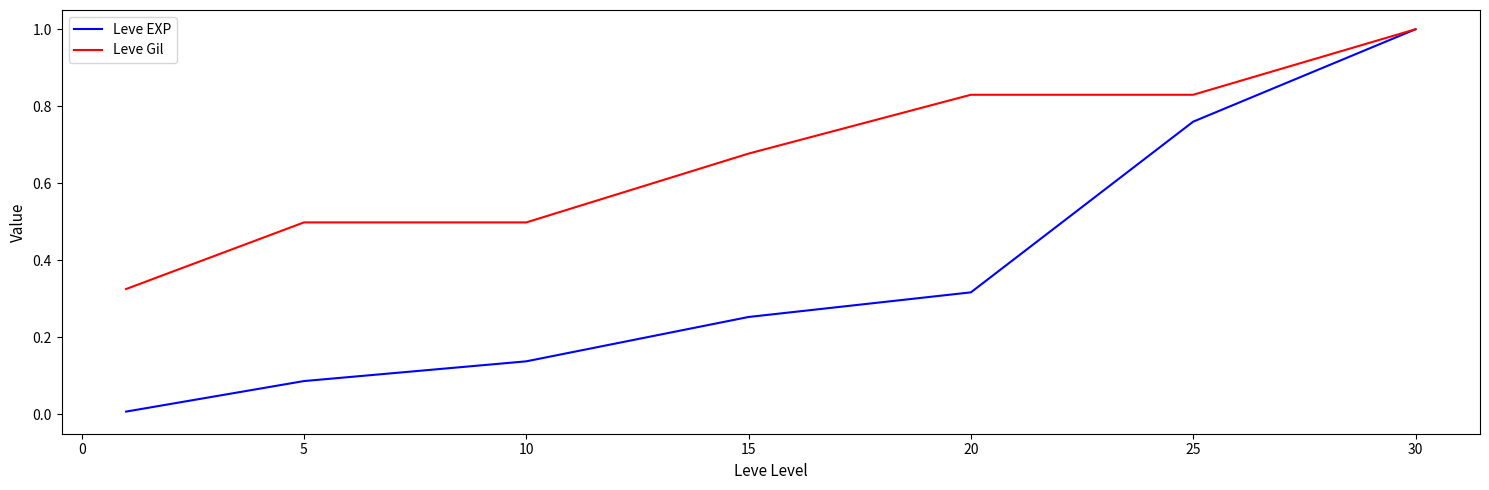

True or false: Leve Gil has more than 0 interior local peaks.

False